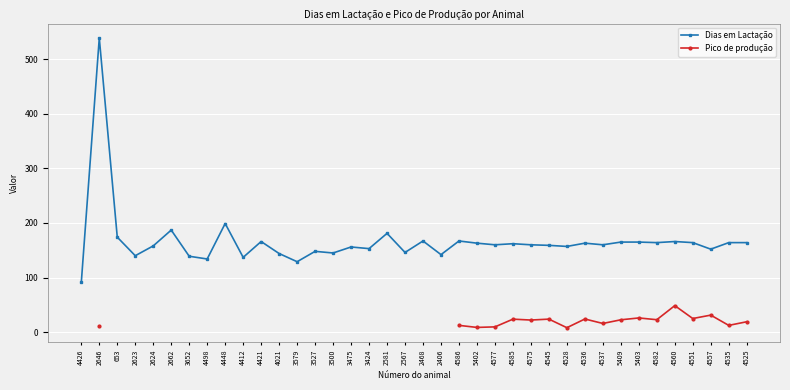

Which series has the largest total across all categories?

Dias em Lactação